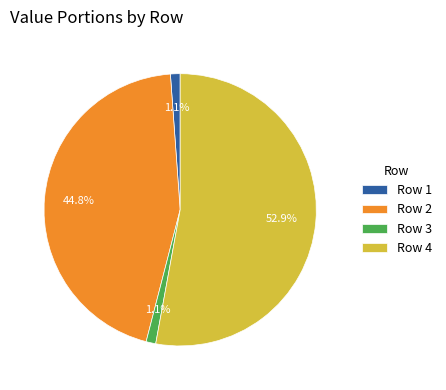

How many segments does this pie chart have?

4